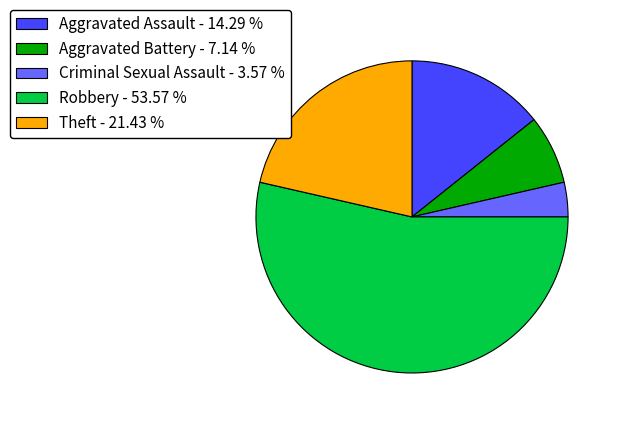

How many segments does this pie chart have?

5